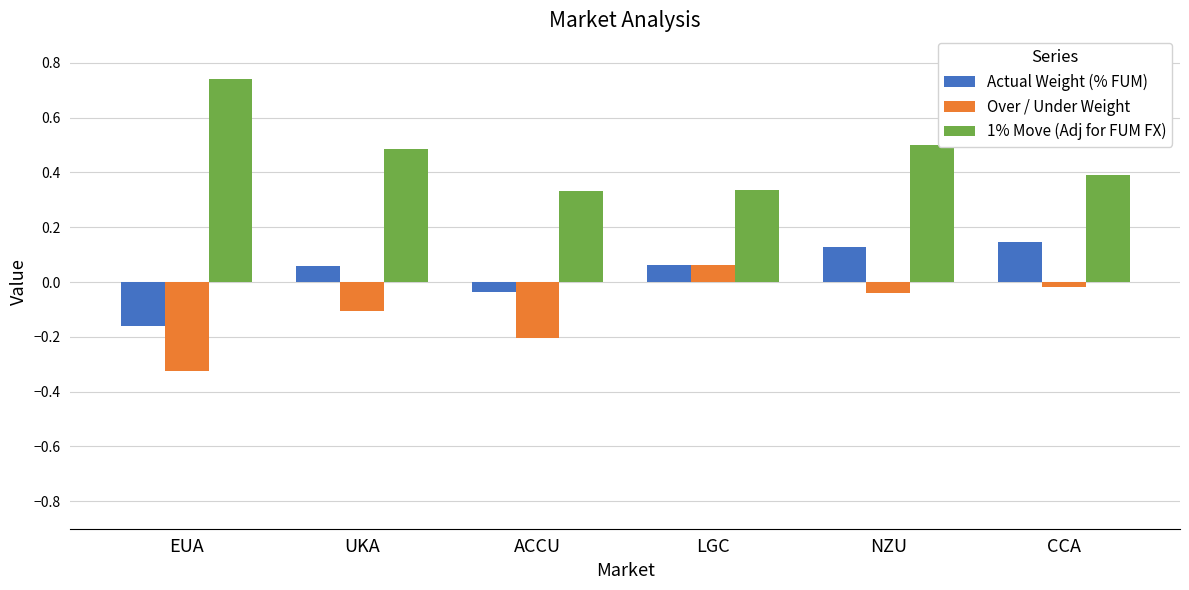

What is the sum of all Over / Under Weight values?

-0.6